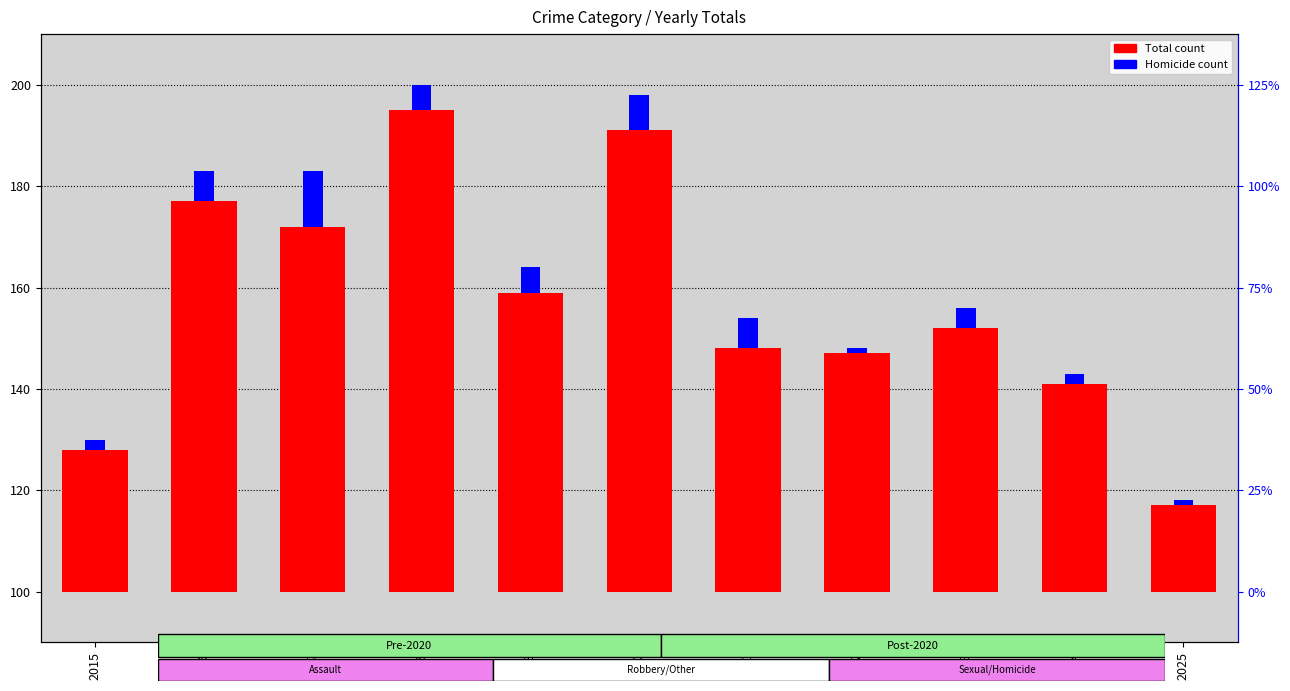

The value of Total count at 2025 is 7. True or false?

False